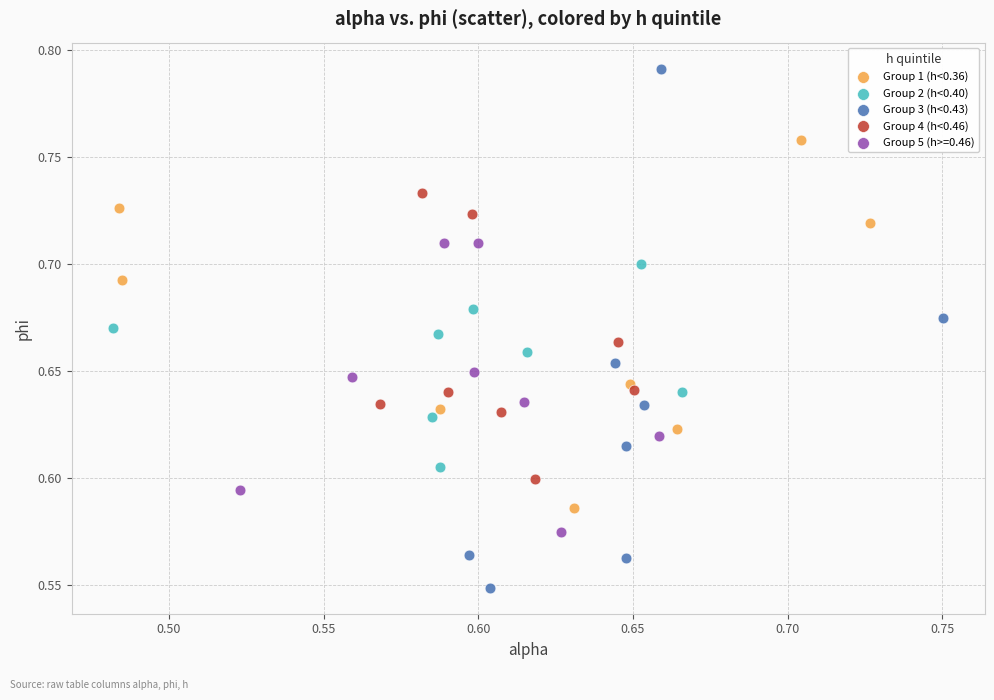

Which series reaches the maximum Y coordinate?

Group 3 (h<0.43)